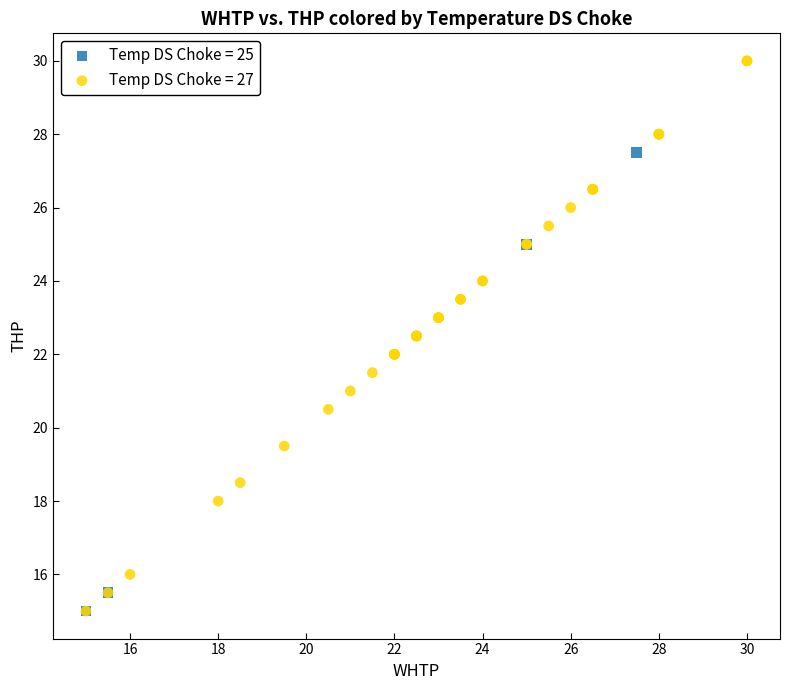

Which series reaches the maximum Y coordinate?

Temp DS Choke = 27